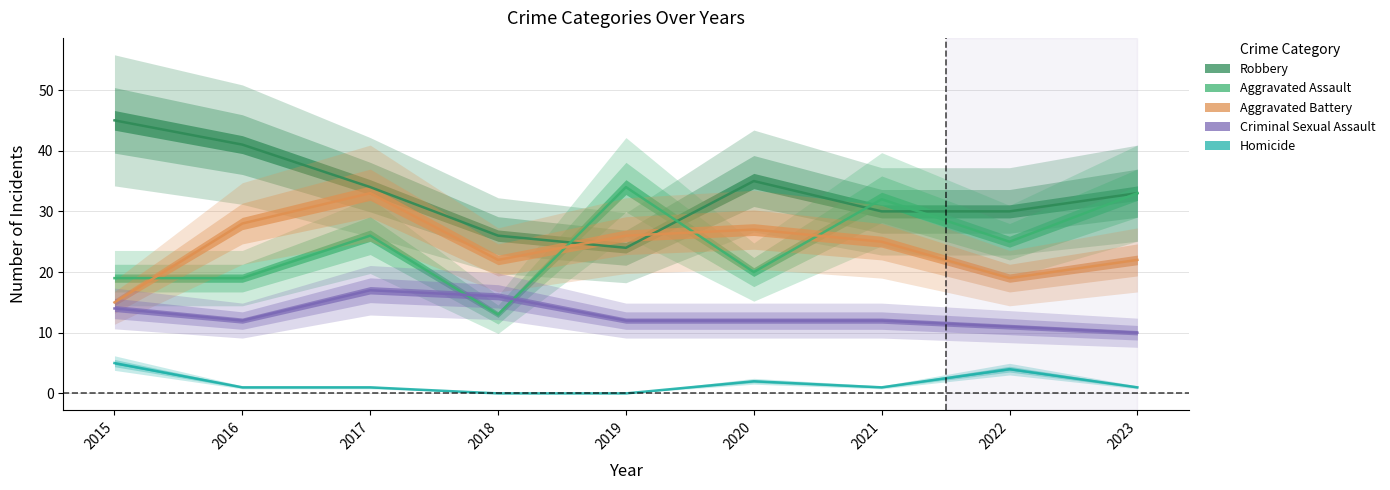

Read the Aggravated Assault value at 2018, to the nearest 5.

15